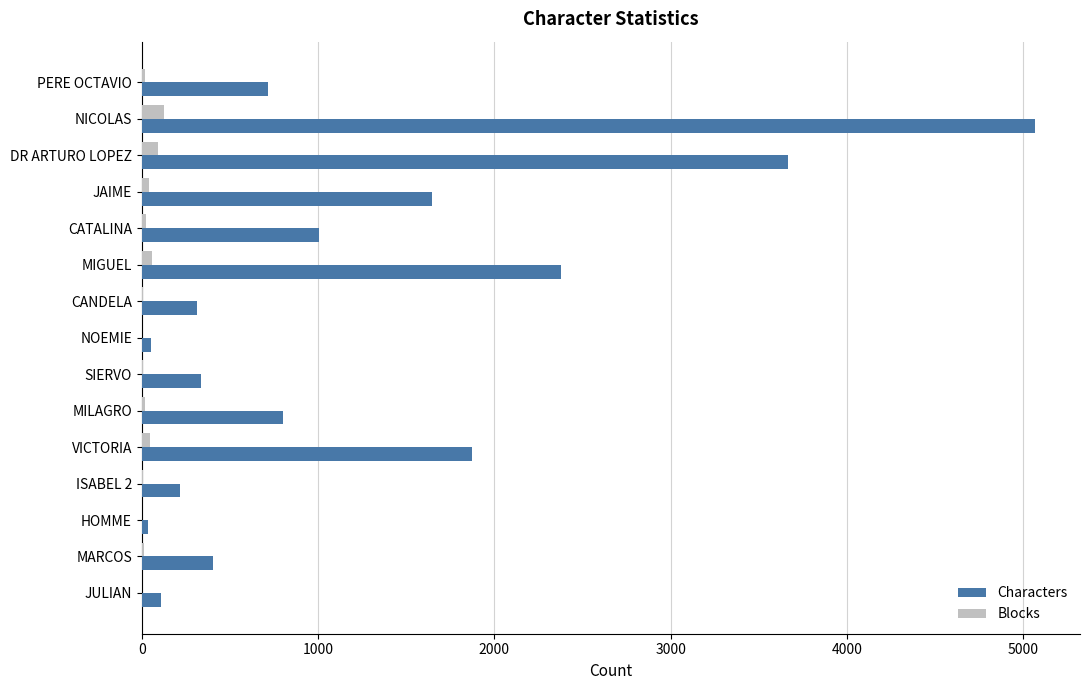

Between MILAGRO and JULIAN, which series saw the biggest shift?

Characters